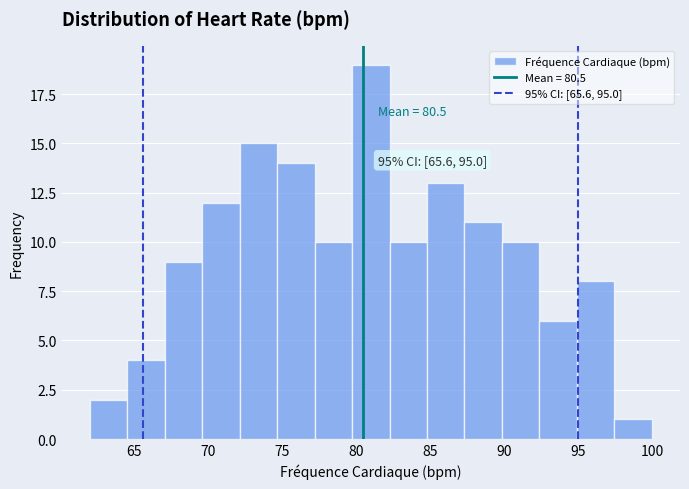

Which range on the x-axis has the tallest bar?

79.5 to 82.5